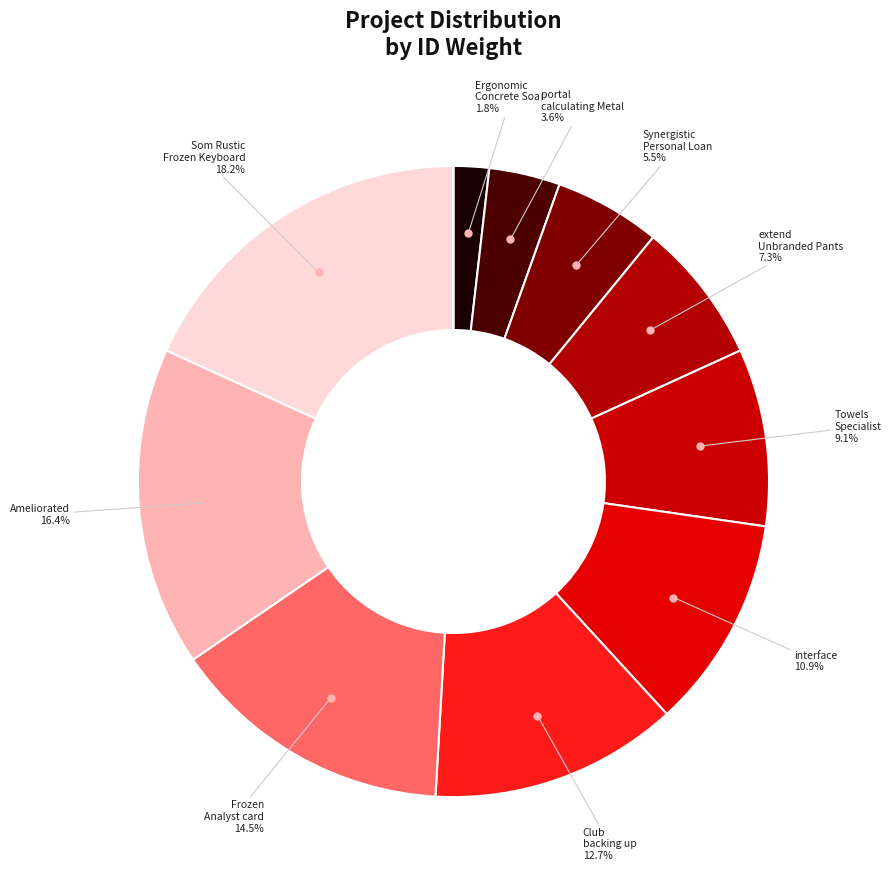

Count the number of slices in the pie.

10